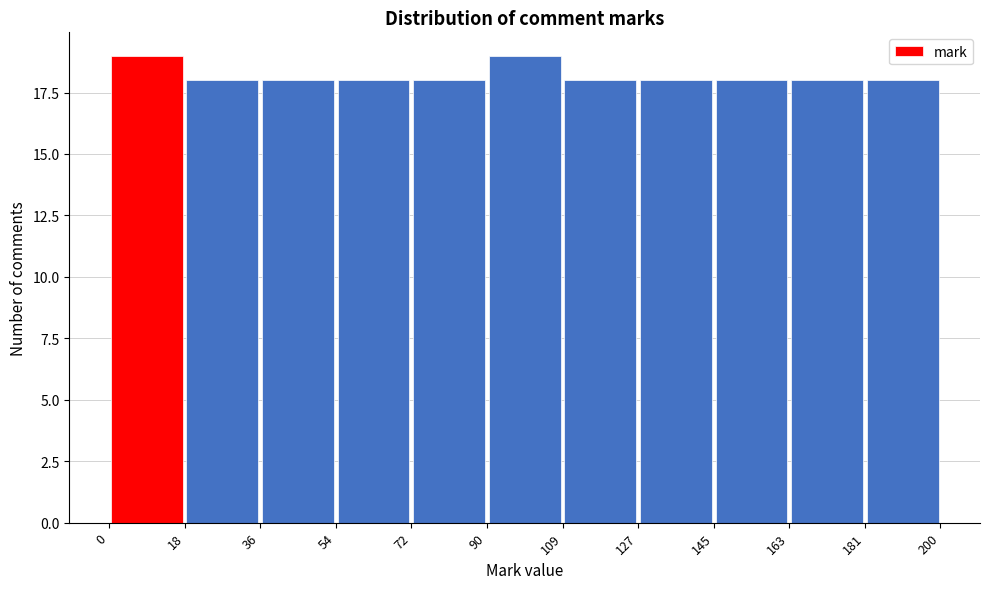

What is the height of the bar covering 36 to 54 on the x-axis? The values are not printed on the chart, so give them approximately, as read against the axis.

18